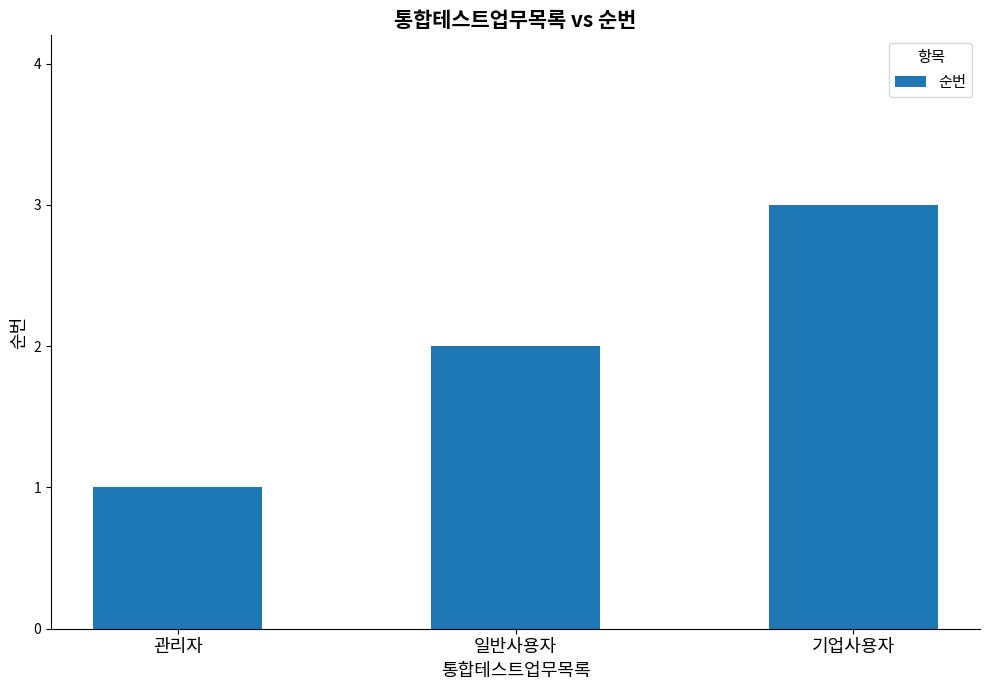

What position from the right is 기업사용자?

1